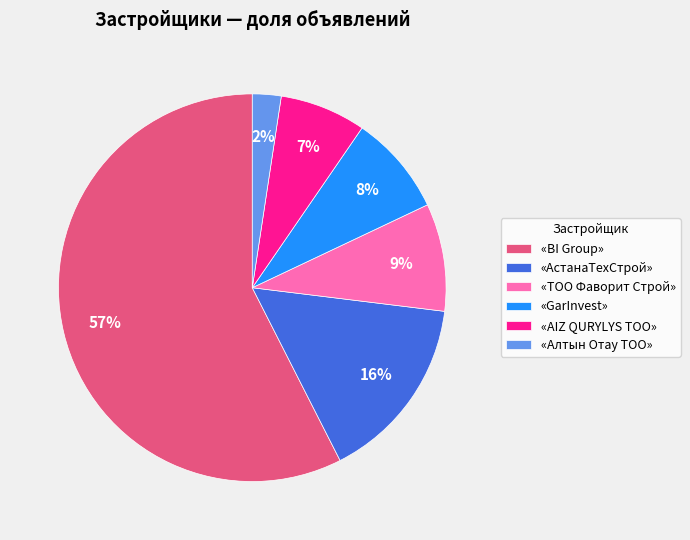

Which has a higher value, «GarInvest» or «АстанаТехСтрой»?

«АстанаТехСтрой»